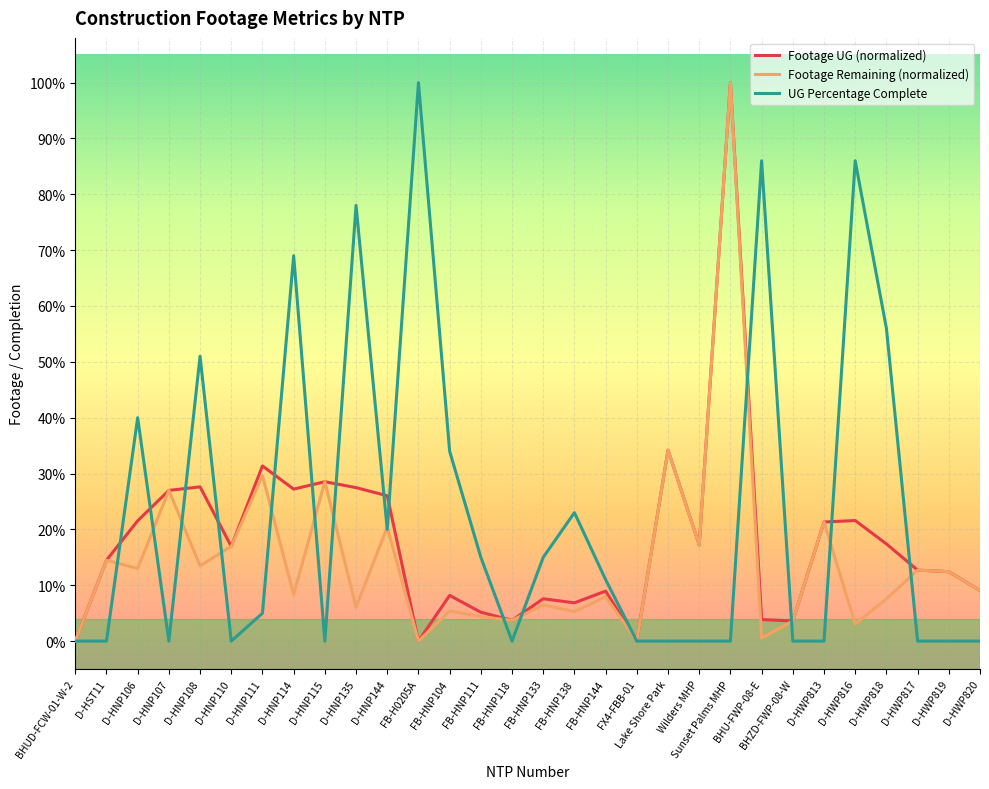

True or false: Footage UG (normalized) and Footage Remaining (normalized) intersect in this chart.

False